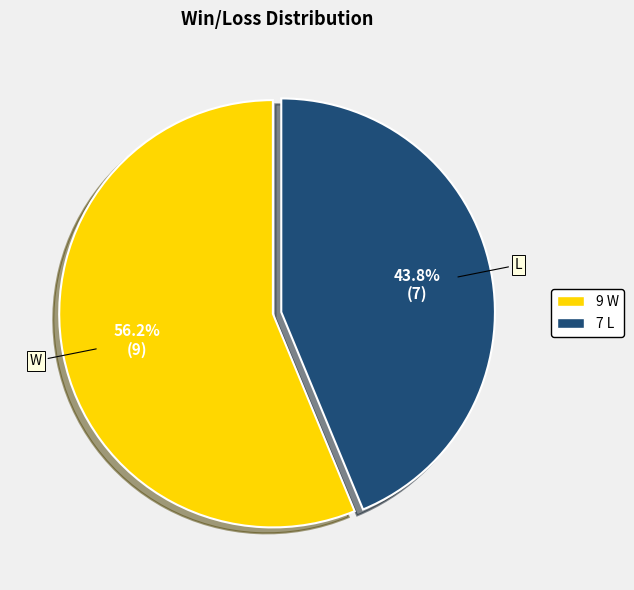

Does any single category account for the majority?

Yes